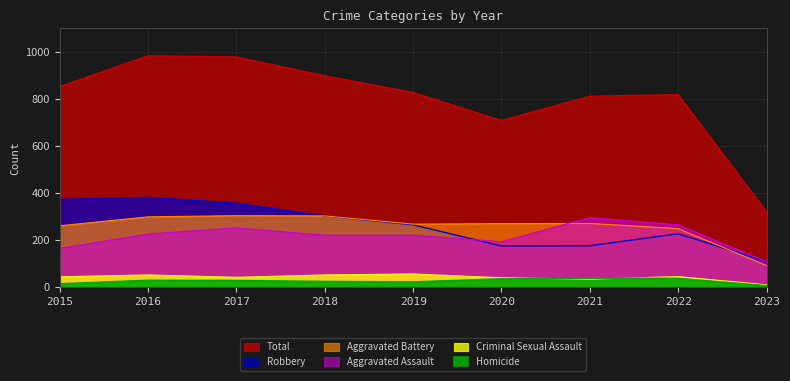

Reading left to right, transcribe all the data shown in this chart.

Aggravated Assault: 164	225	251	220	220	192	295	264	107
Aggravated Battery: 260	298	303	302	267	269	270	248	91
Criminal Sexual Assault: 43	51	41	51	55	39	33	44	9
Homicide: 13	28	27	23	21	34	38	36	5
Robbery: 372	381	356	302	264	174	175	226	108
Total: 852	983	978	898	827	708	811	818	320